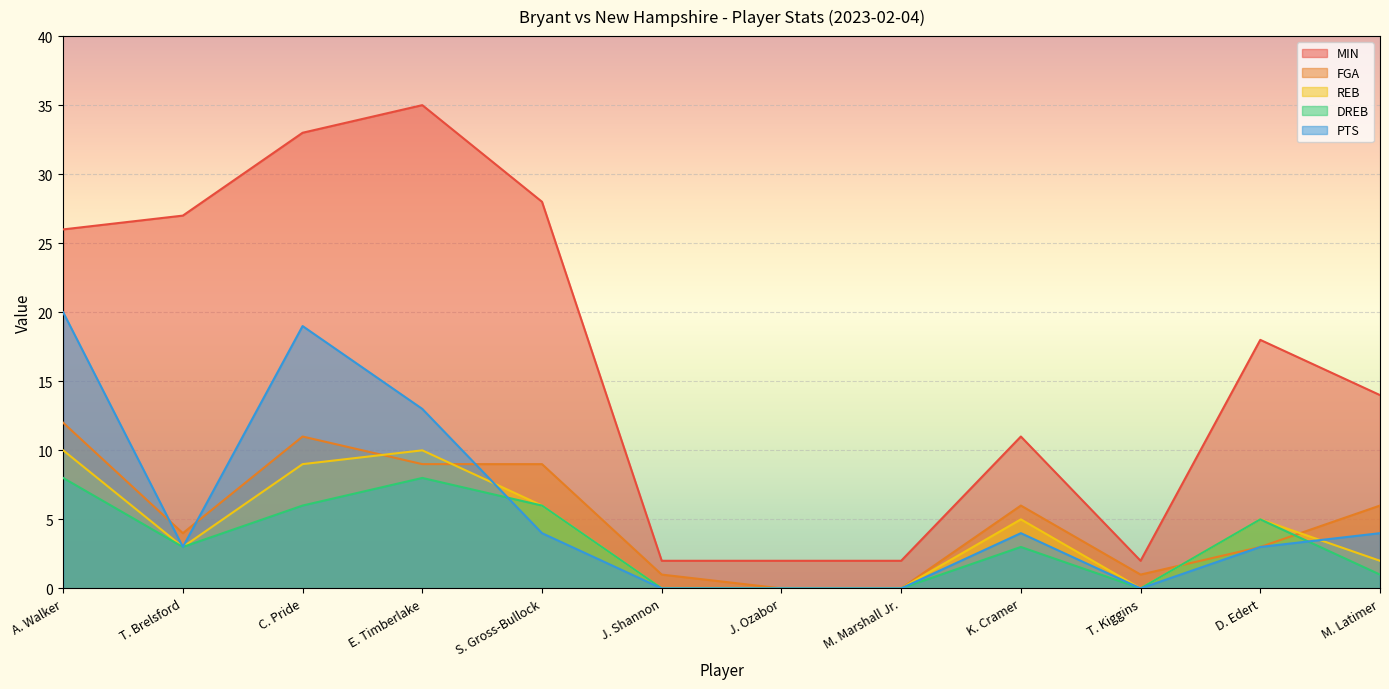

Reading left to right, transcribe all the data shown in this chart.

MIN: 26	27	33	35	28	2	2	2	11	2	18	14
FGA: 12	4	11	9	9	1	0	0	6	1	3	6
REB: 10	3	9	10	6	0	0	0	5	0	5	2
DREB: 8	3	6	8	6	0	0	0	3	0	5	1
PTS: 20	3	19	13	4	0	0	0	4	0	3	4